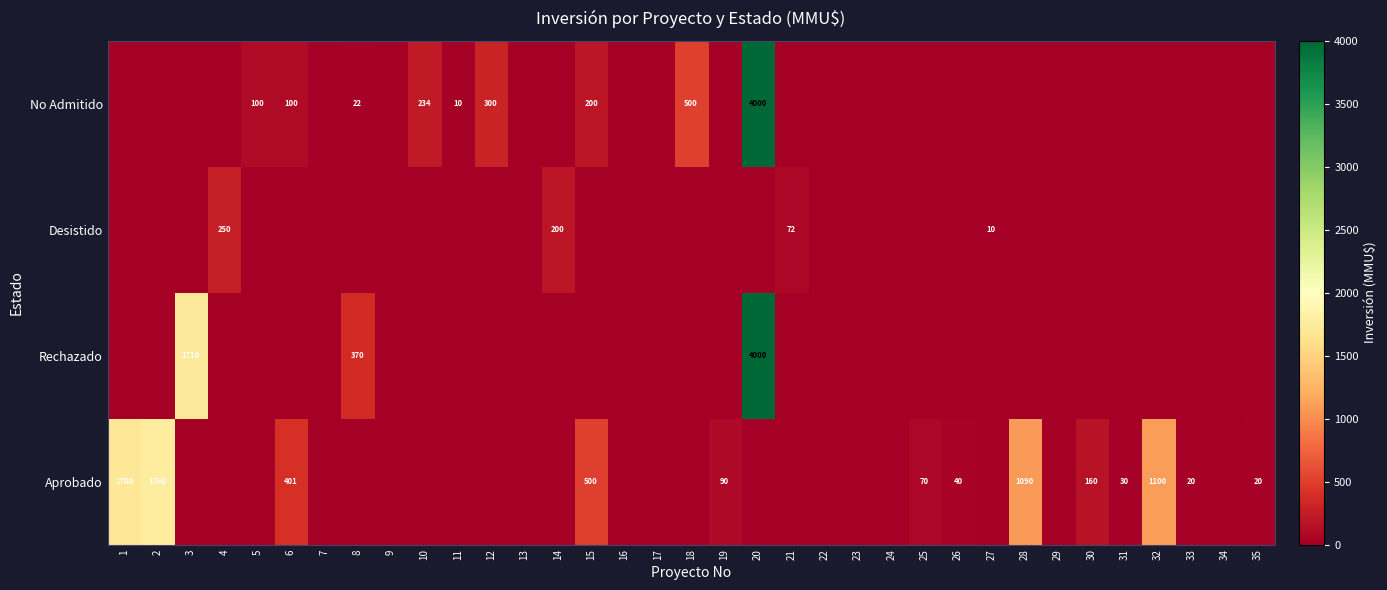

Is it true that Rechazado equals 2720 at 20?

False